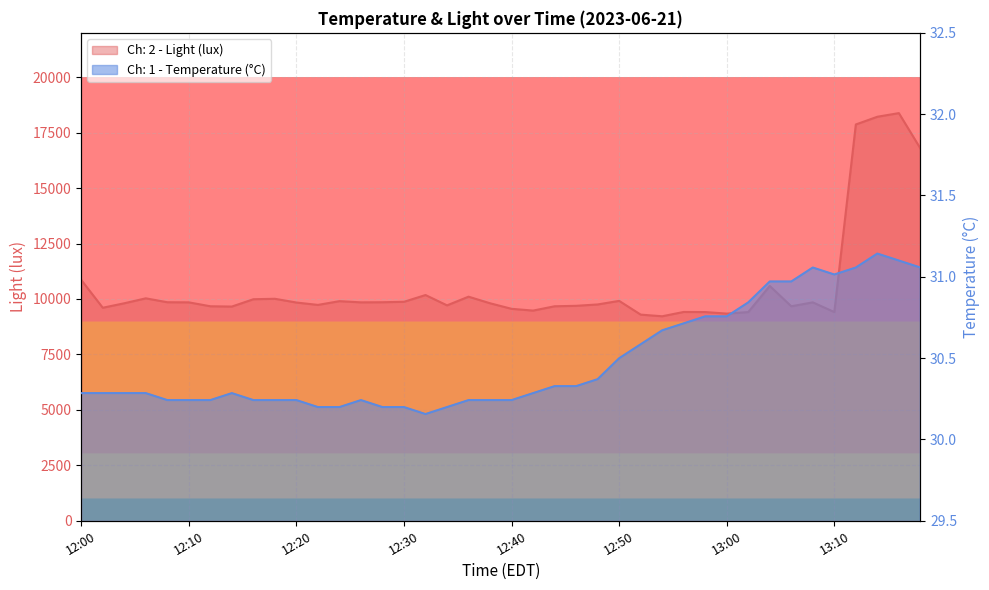

Between 12:06 and 12:00, which is larger?

12:00